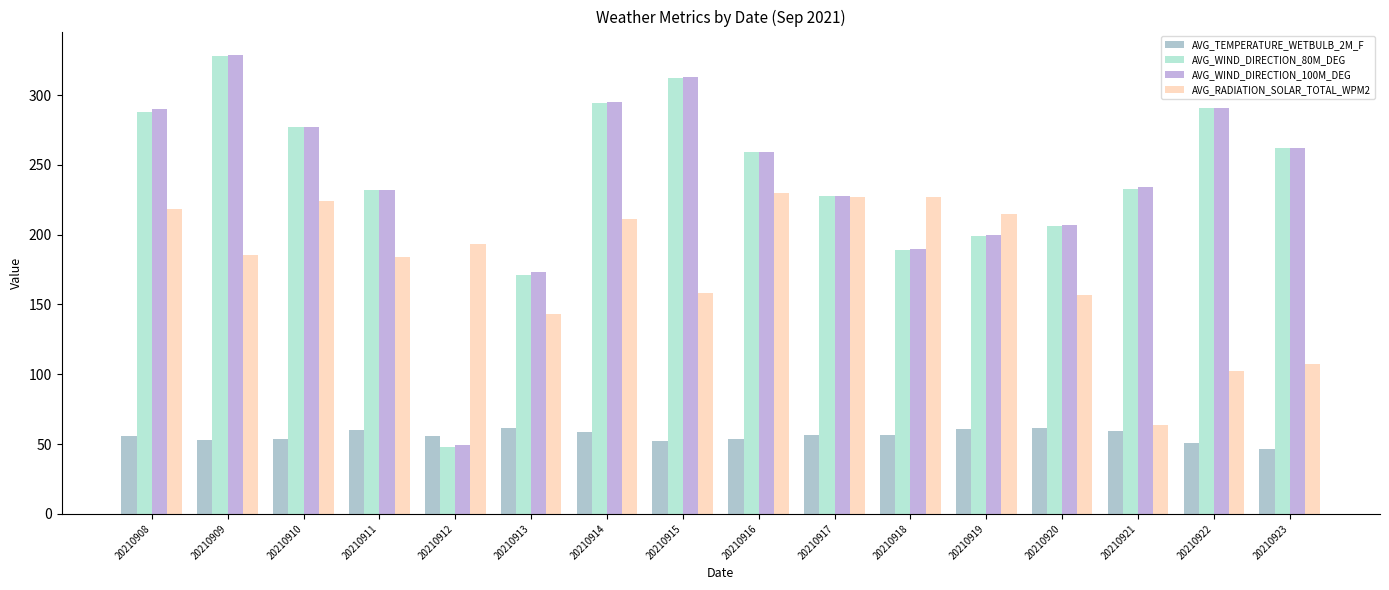

How many series are shown in this chart?

4